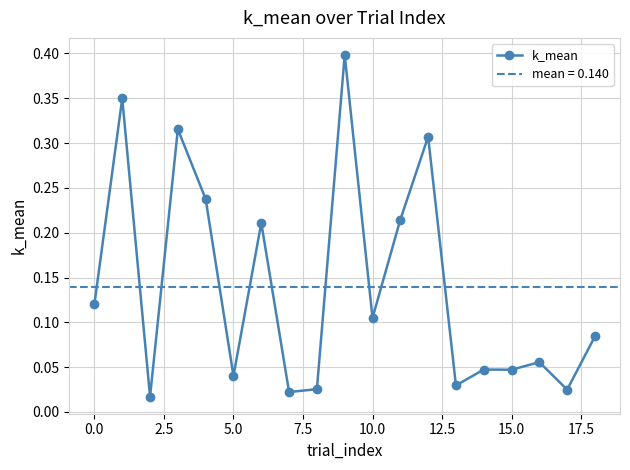

Does the chart have visible grid lines?

Yes